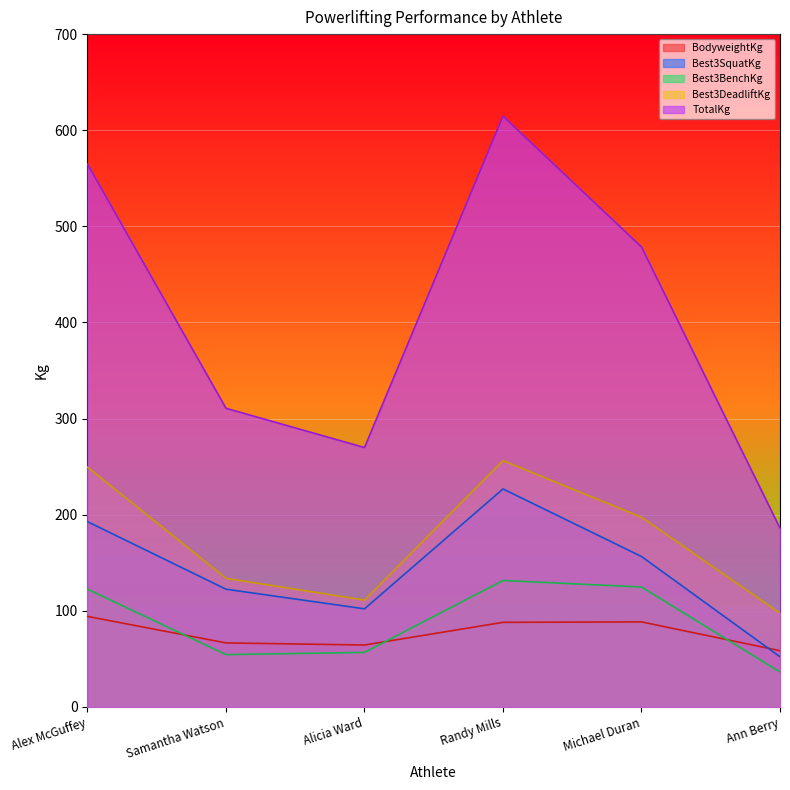

Which category has the highest value in the BodyweightKg series?

Alex McGuffey